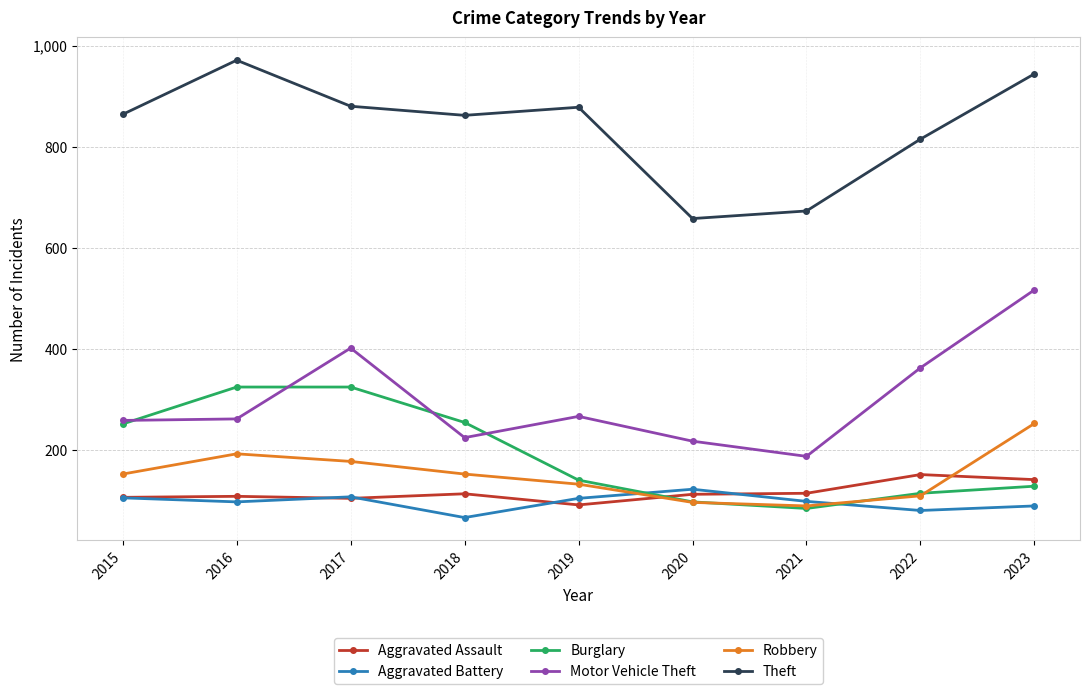

Where is the first local maximum for Motor Vehicle Theft?

2017